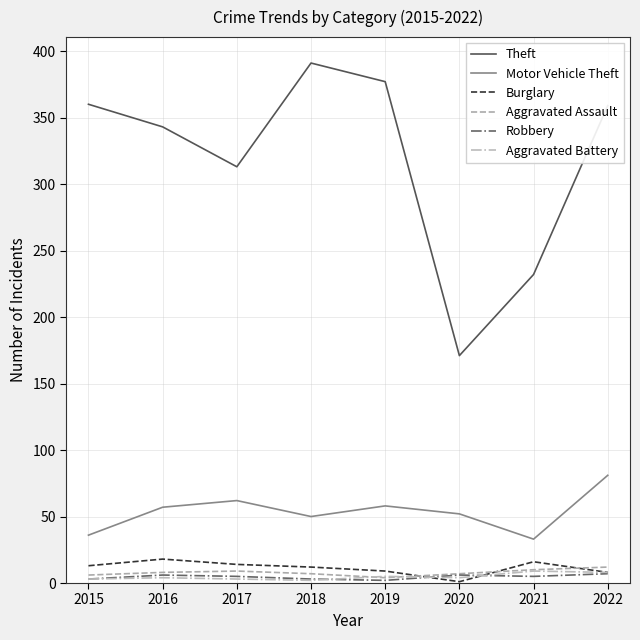

At how many categories does at least one series exceed 97?

8